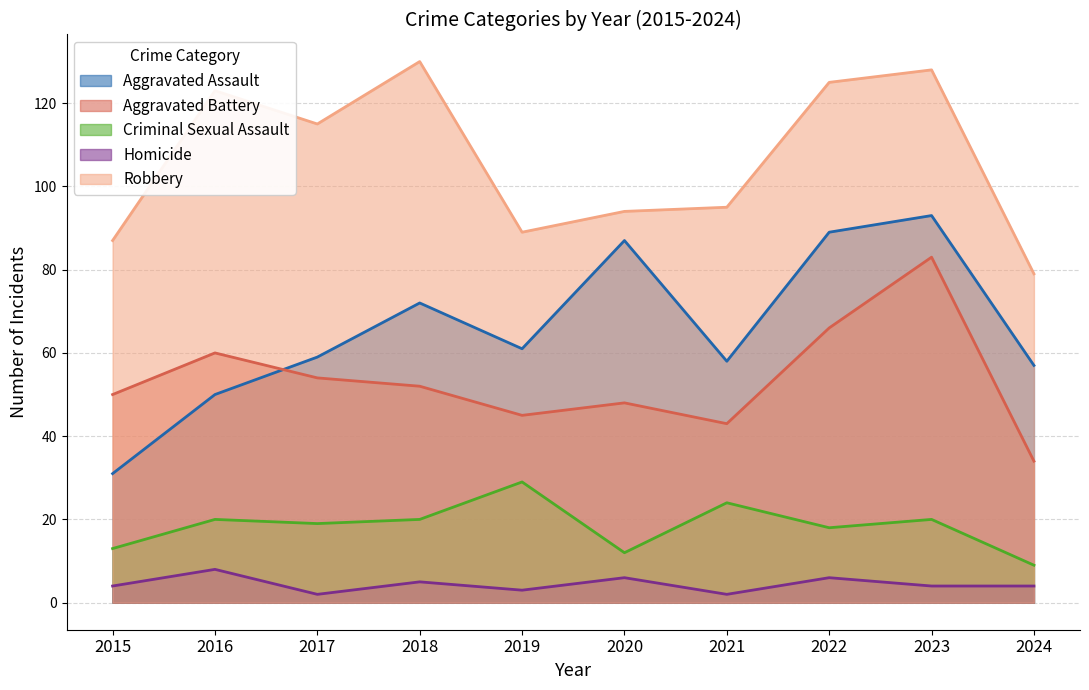

Which has a higher value, 2017 or 2015?

2017